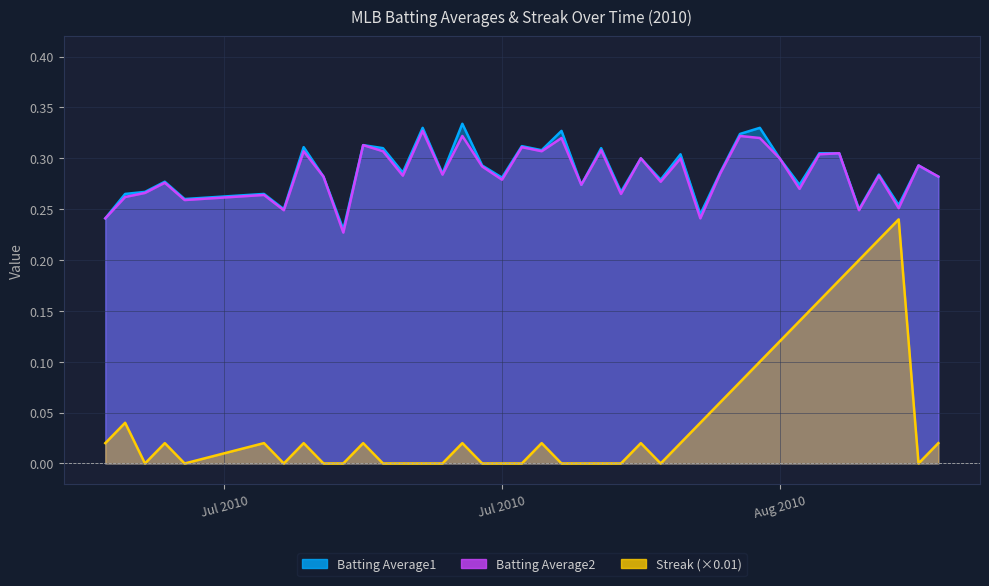

Rank the series at 2010-08-02 from lowest to highest value.

Streak, Batting Average2, Batting Average1